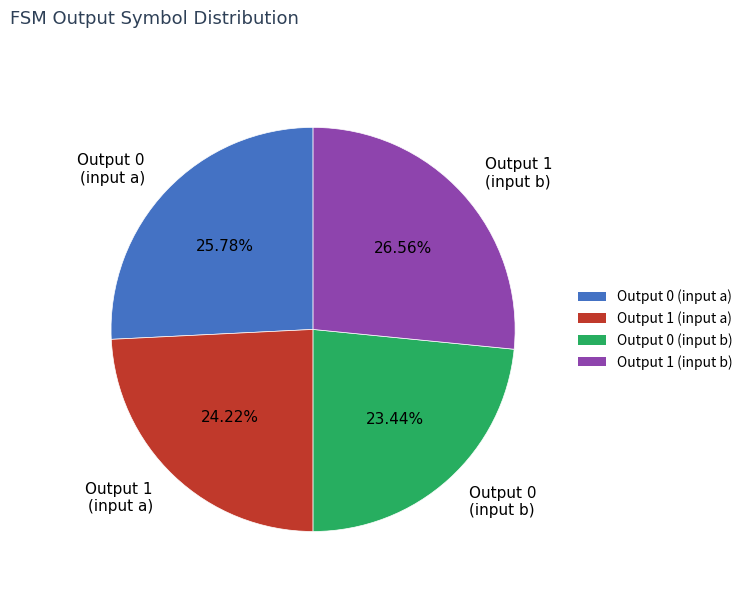

Rank the categories by value from lowest to highest.

Output 0 (input b), Output 1 (input a), Output 0 (input a), Output 1 (input b)